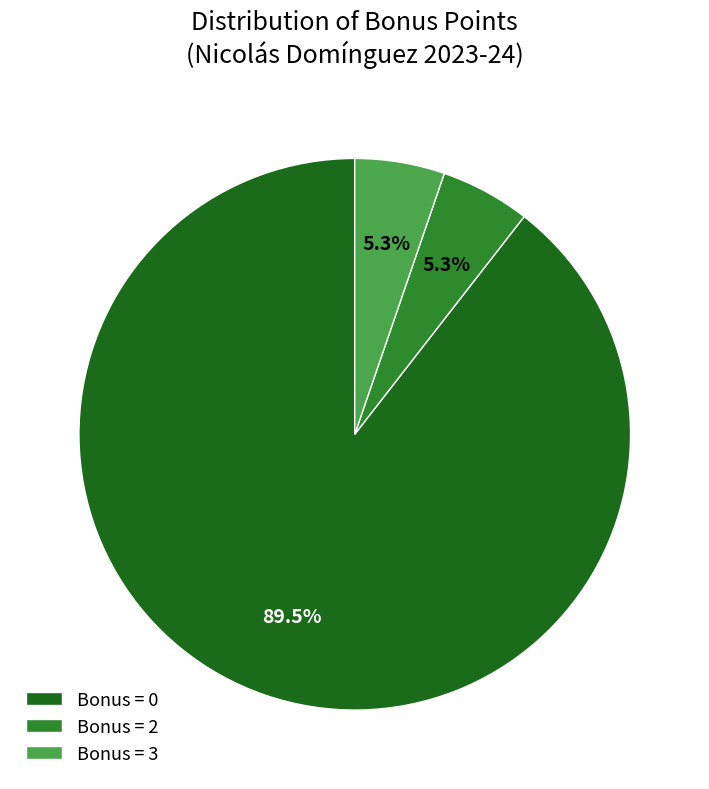

Combined, what portion of the pie is Bonus = 0 and Bonus = 3?

94.7%